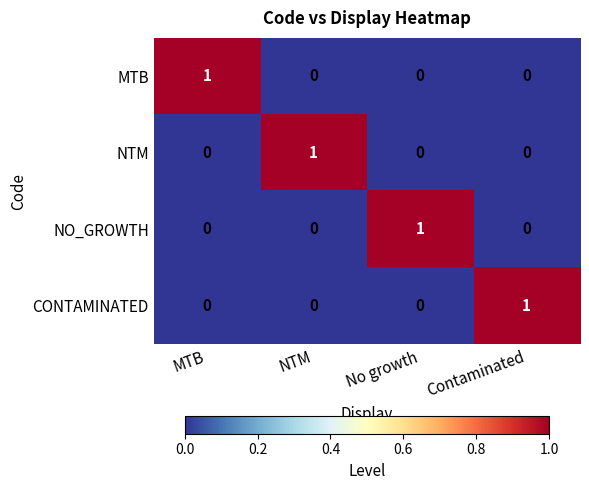

At how many categories does at least one series exceed 0?

4